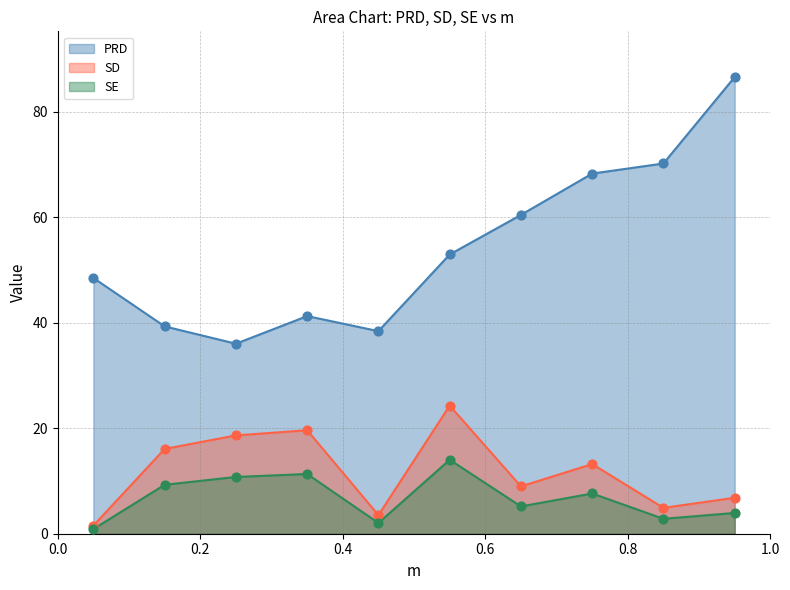

What are all the series names shown in the legend?

PRD, SD, SE